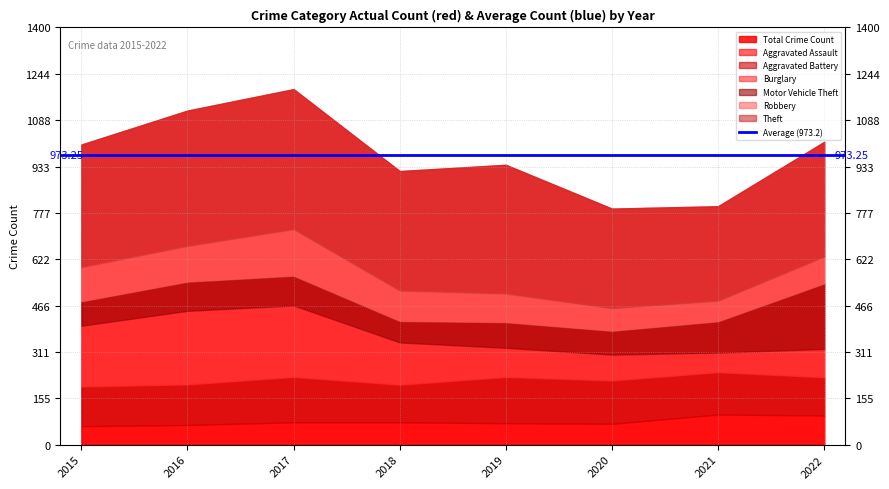

What is the value of the Burglary point at the 8th from the left?

95